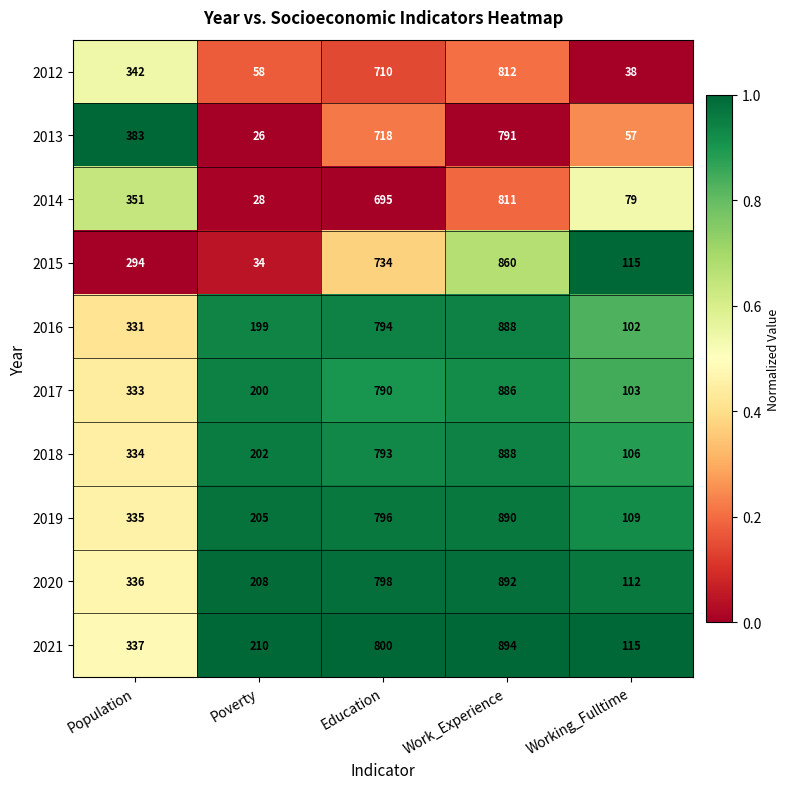

The 2019 series shows 1119 at Education. True or false?

False